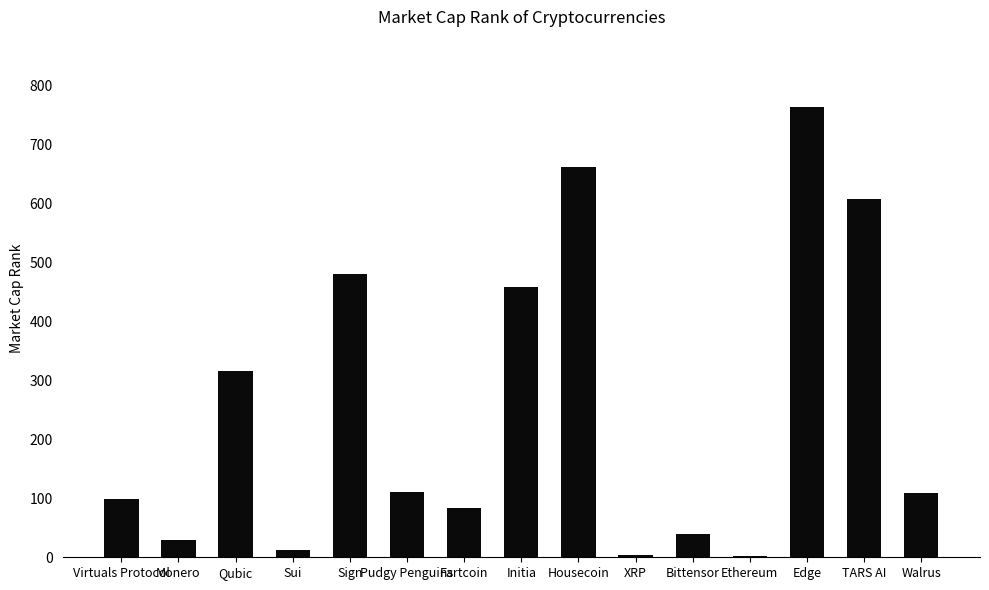

Is it true that the value at Sign is 251?

False